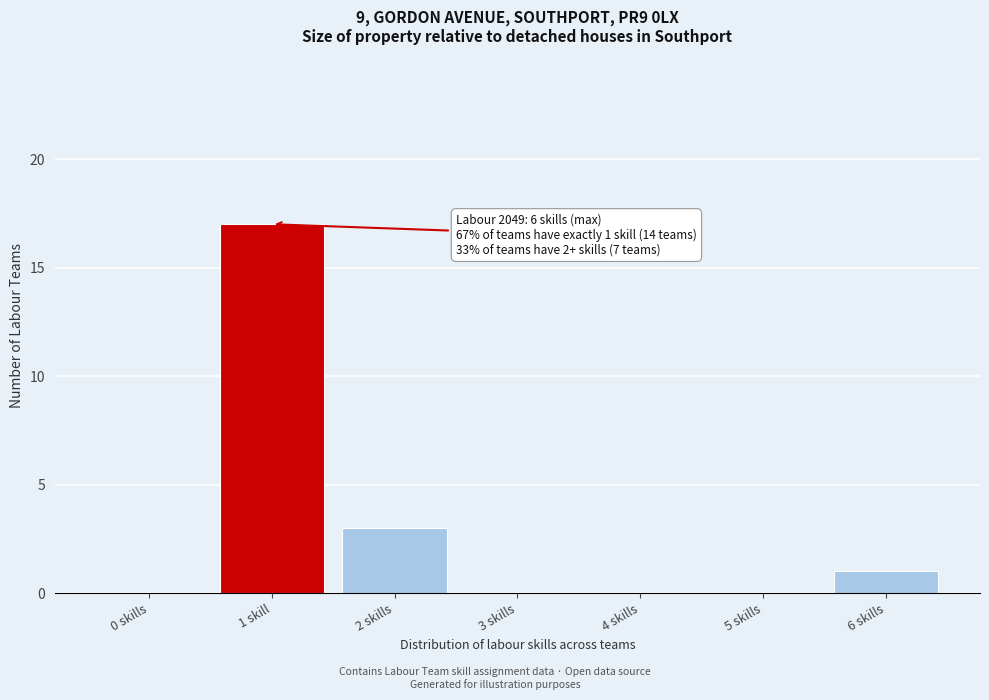

Reading right to left, what are all the values shown in this chart?

6 skills=1	5 skills=0	4 skills=0	3 skills=0	2 skills=3	1 skill=17	0 skills=0